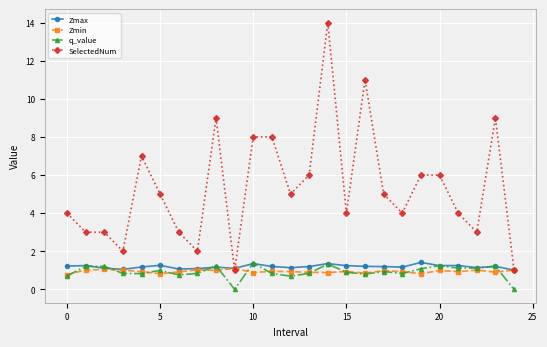

What is the value of the q_value point at the 9th from the left?

1.2